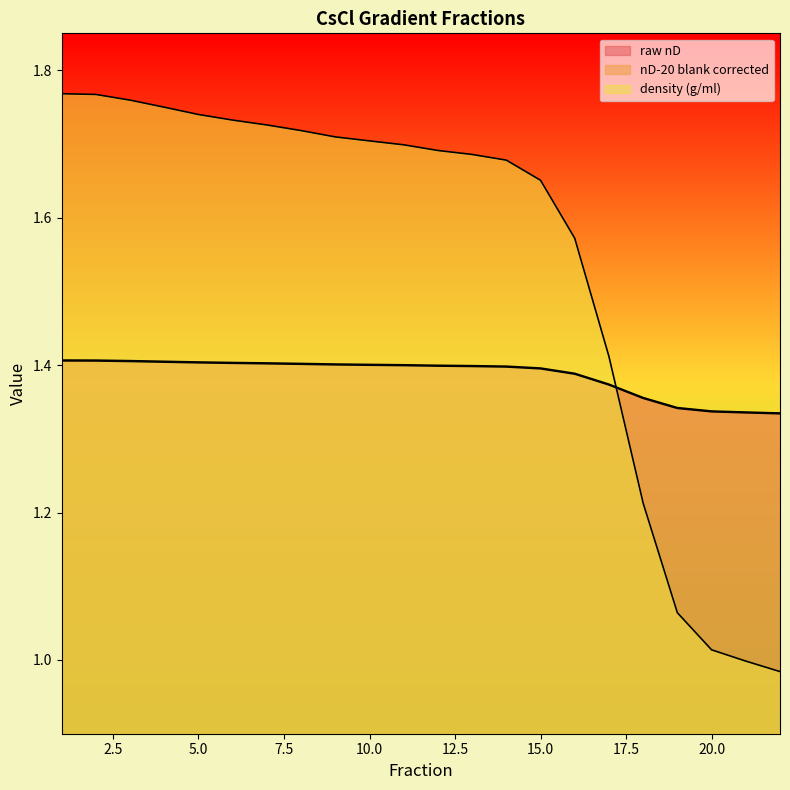

True or false: density (g/ml) has a value of 2.0 at 17.

False